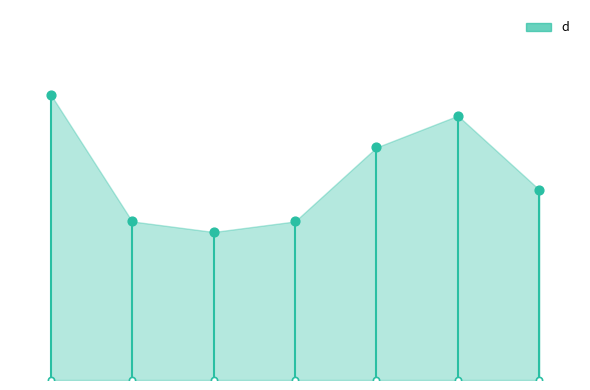

Approximately how many times larger is the value at 7 compared to 2?

1.2